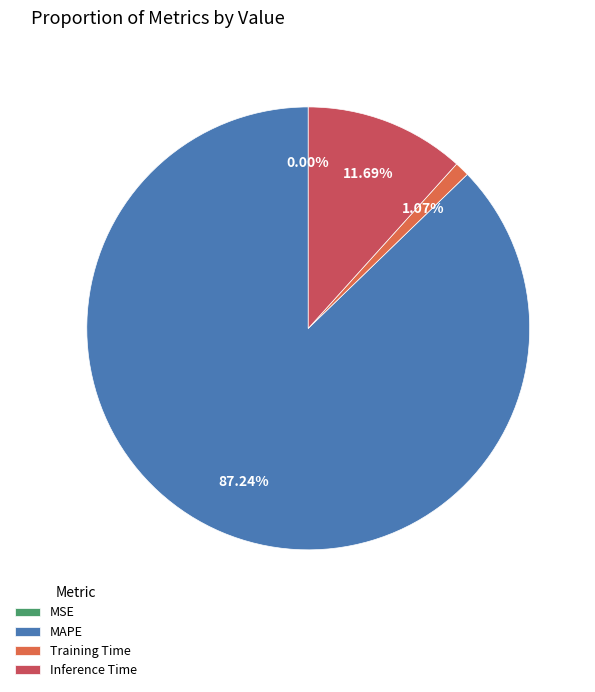

Which slice is the largest?

MAPE